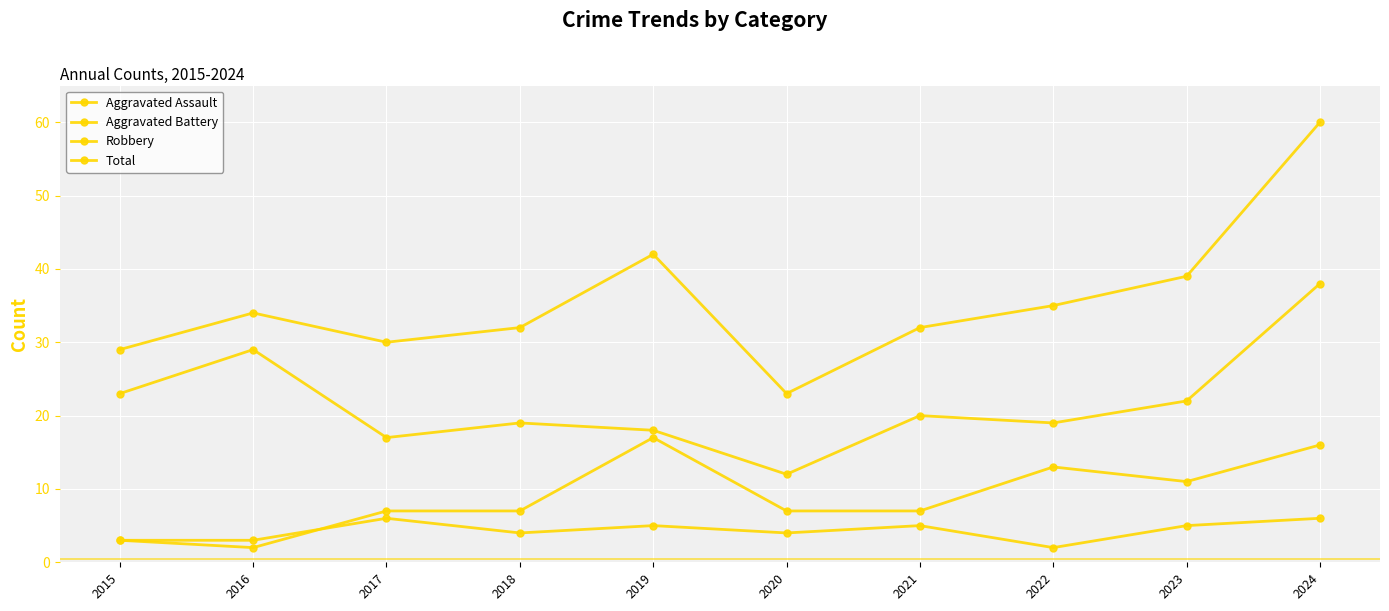

How many values in the Aggravated Assault series are below 5?

5